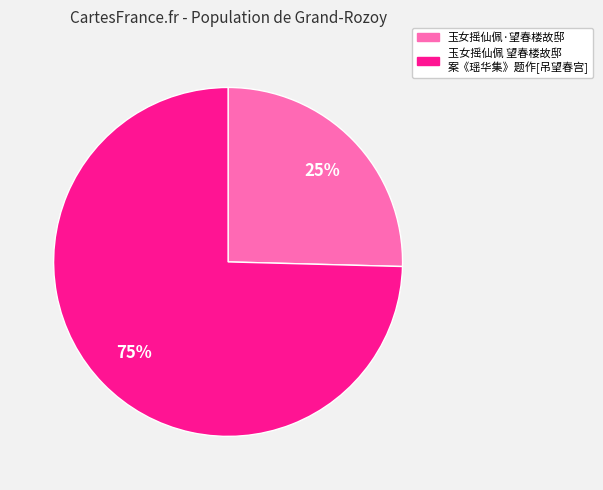

Which slice represents more than half of the pie?

玉女摇仙佩 望春楼故邸 案《瑶华集》题作[吊望春宫]